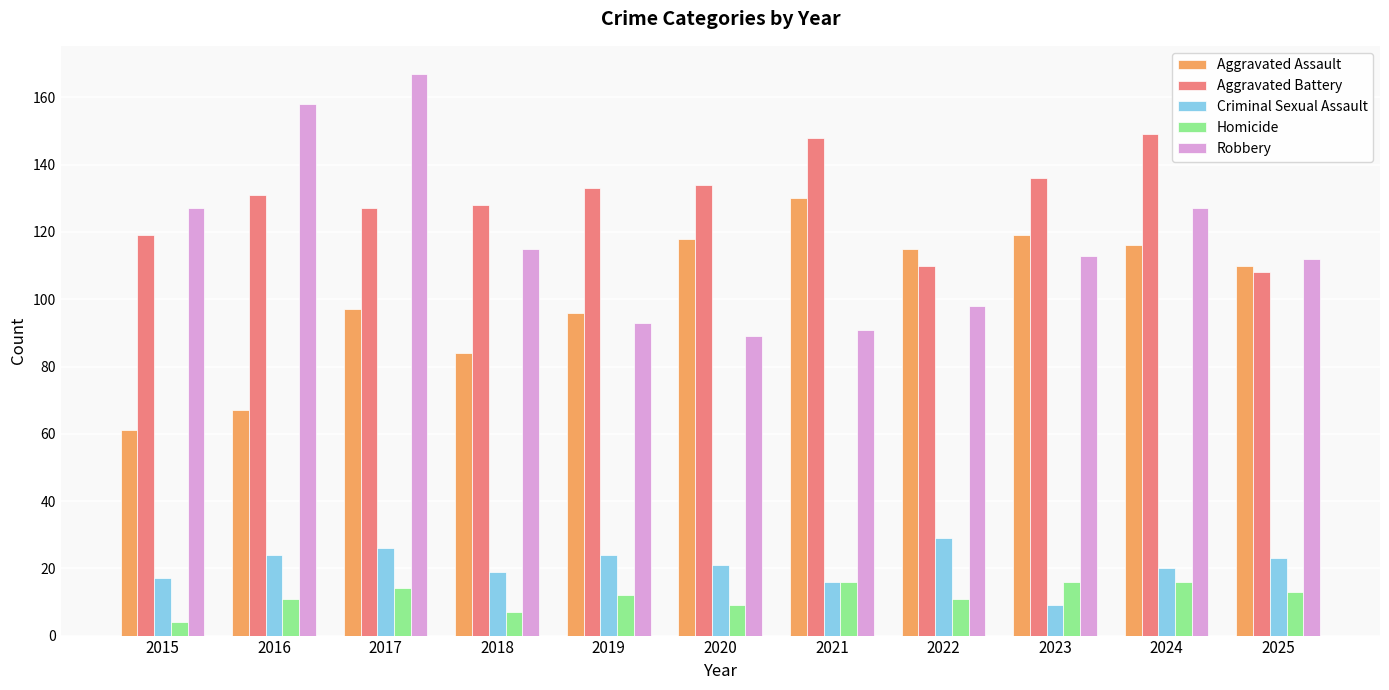

What is the approximate value of Aggravated Assault at 2025, to the nearest 10?

110